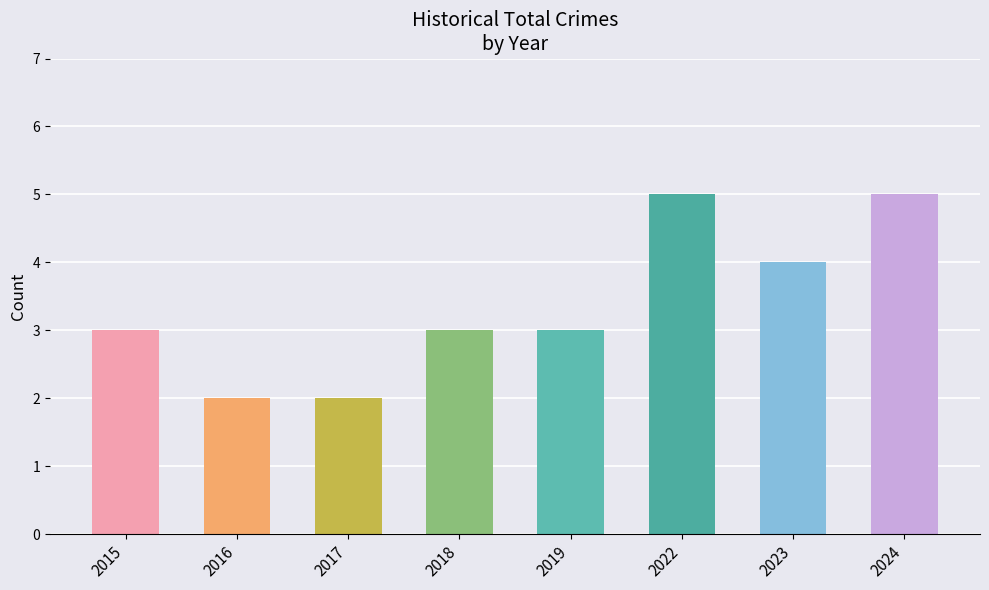

The chart shows a value of 3 at 2019. True or false?

True